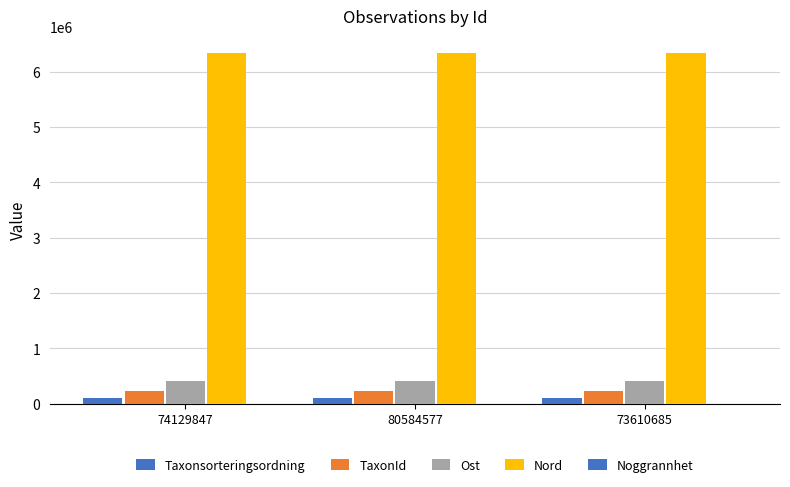

Are the bars horizontal?

No